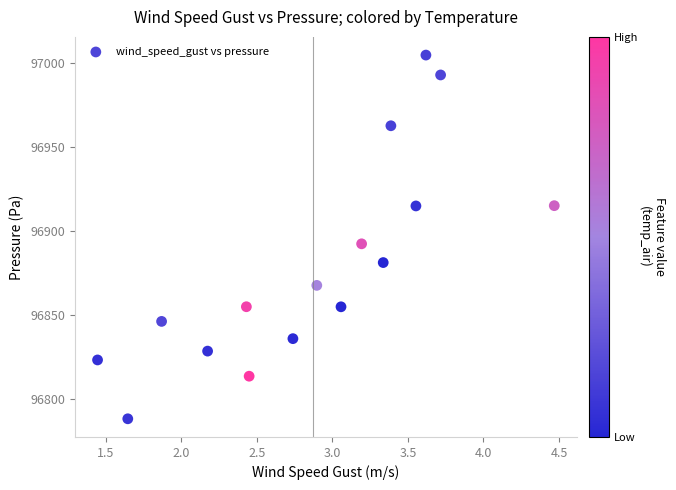

What is the range of X values (max minus min)?

3.0